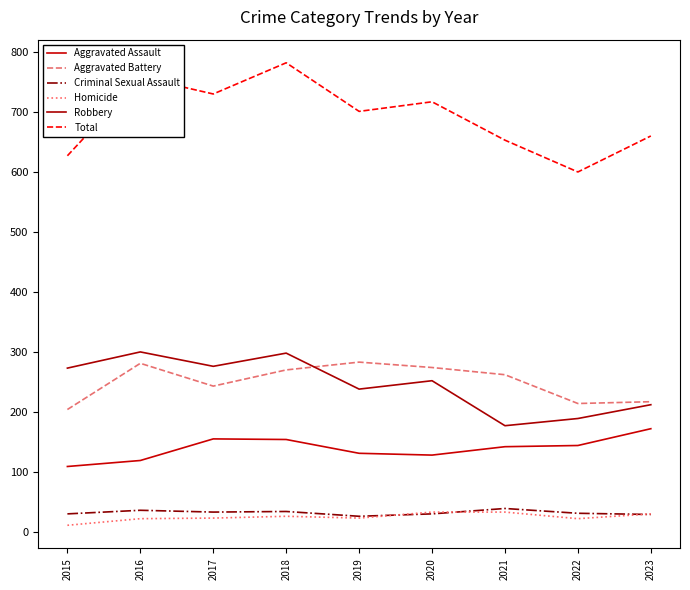

Reading right to left, extract all data points from this chart.

Aggravated Assault: 172	144	142	128	131	154	155	119	109
Aggravated Battery: 217	214	262	274	283	270	243	281	204
Criminal Sexual Assault: 29	31	39	30	26	34	33	36	30
Homicide: 30	22	33	33	23	26	23	22	11
Robbery: 212	189	177	252	238	298	276	300	273
Total: 660	600	653	717	701	782	730	758	627